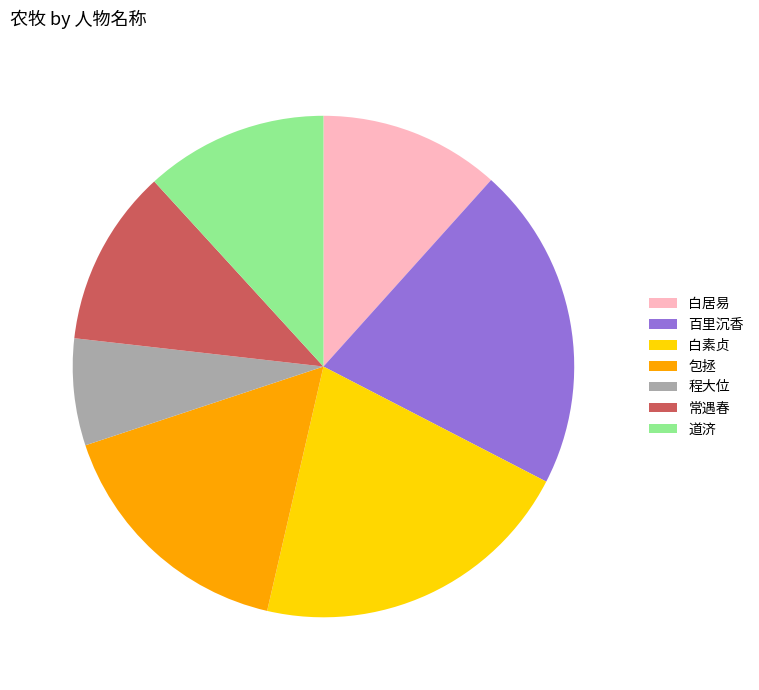

Combined, do 道济 and 常遇春 account for over 50%?

No